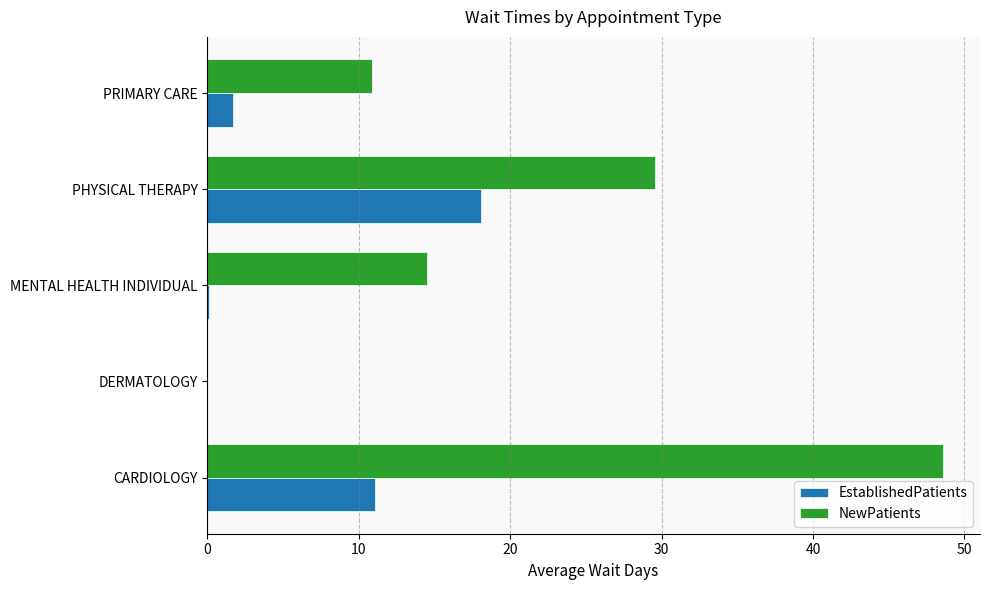

What is the sum of all NewPatients values?

103.6